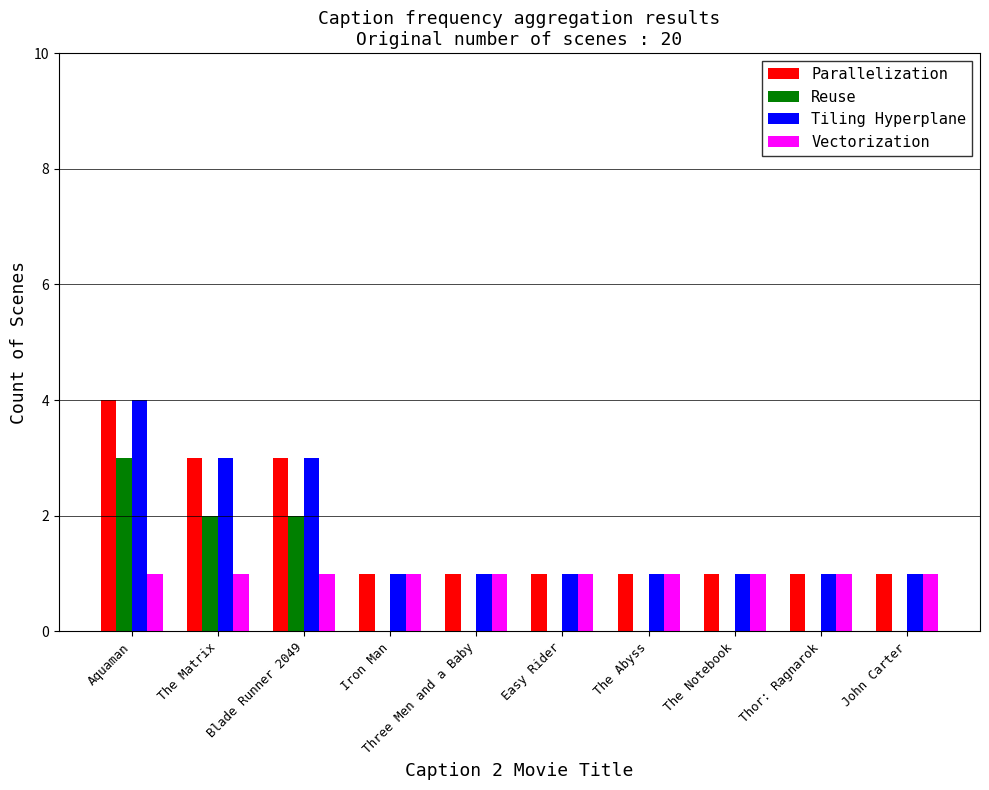

True or false: Reuse has a value of 2 at Blade Runner 2049.

True